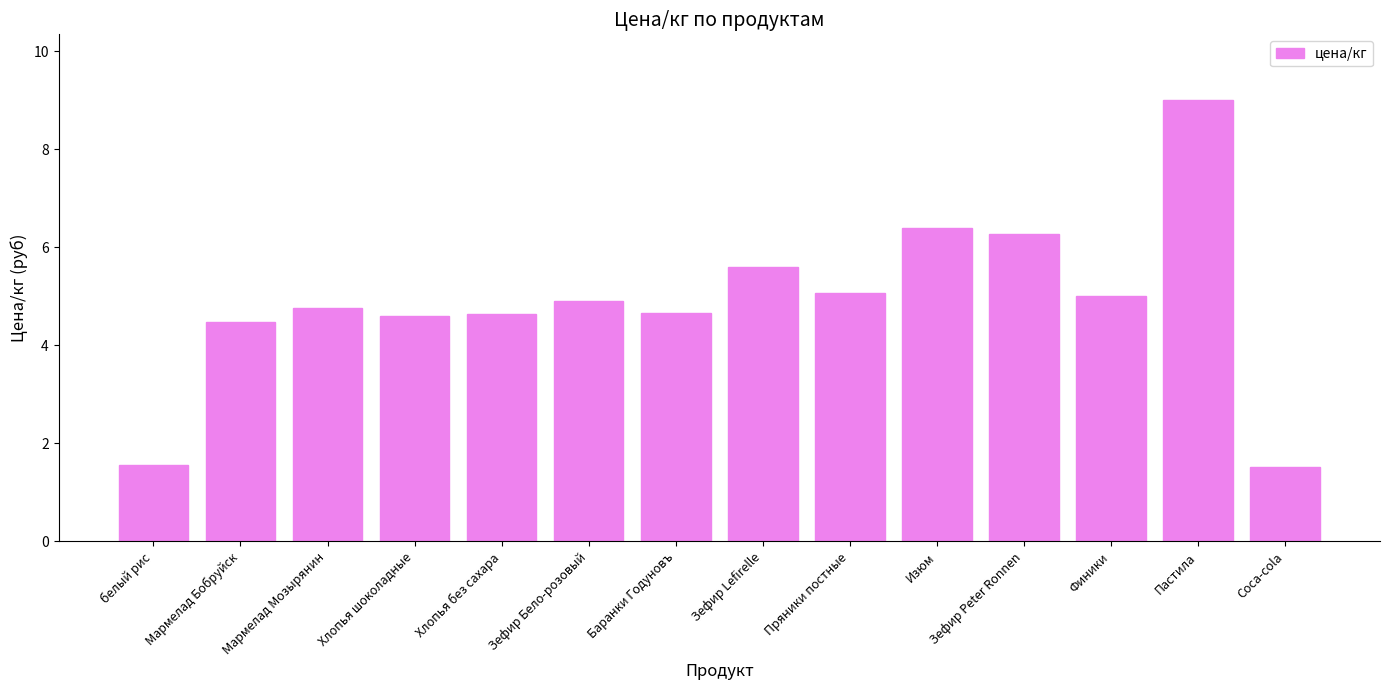

The value at Мармелад Мозырянин is 6.8. True or false?

False